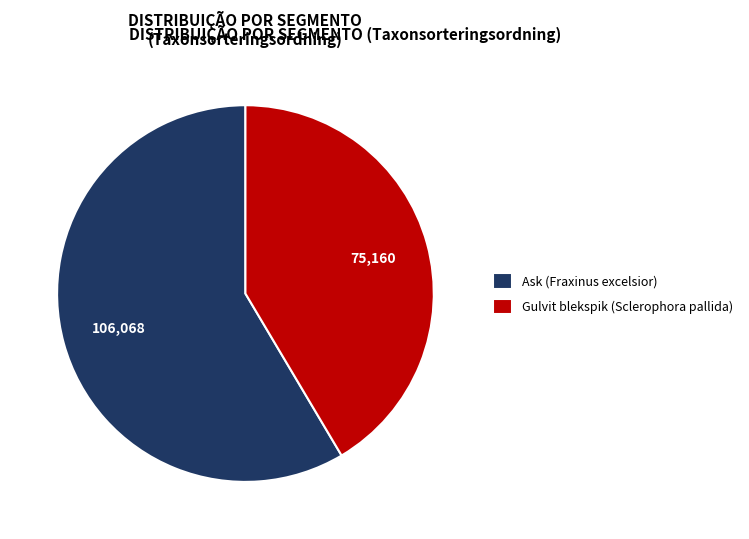

True or false: Gulvit blekspik (Sclerophora pallida) accounts for 29% of the total.

False